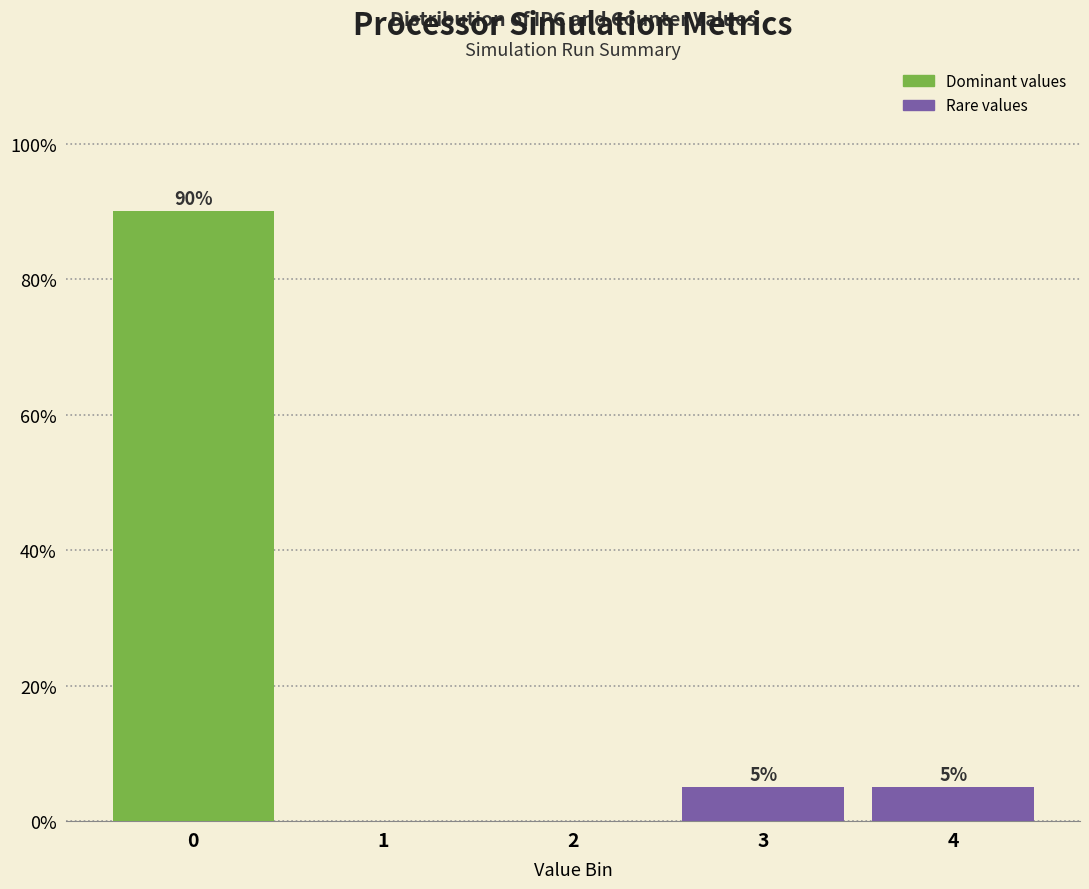

Which range on the x-axis has the tallest bar?

-0.5 to 0.5